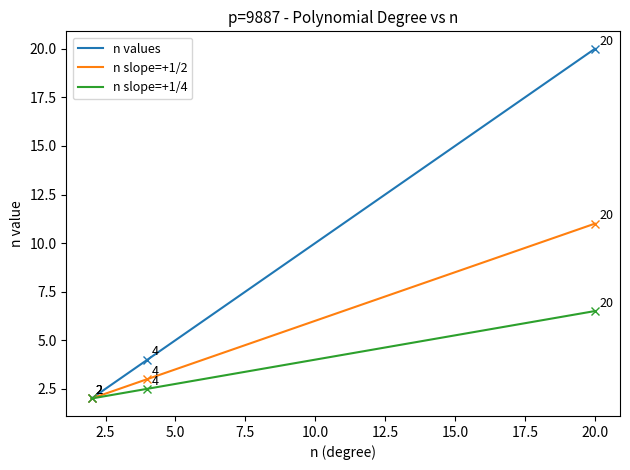

Which series has the widest spread of values?

n values